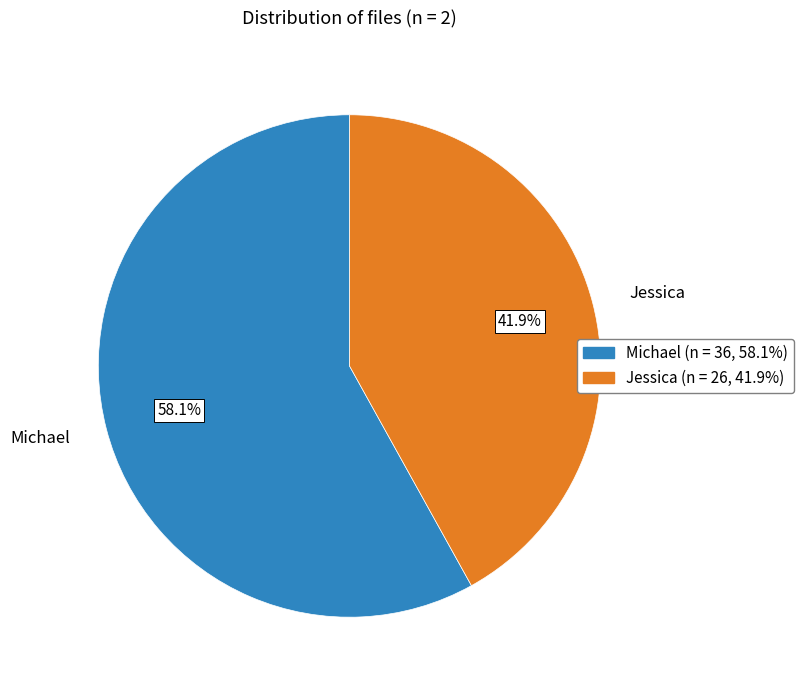

Which slice represents more than half of the pie?

Michael